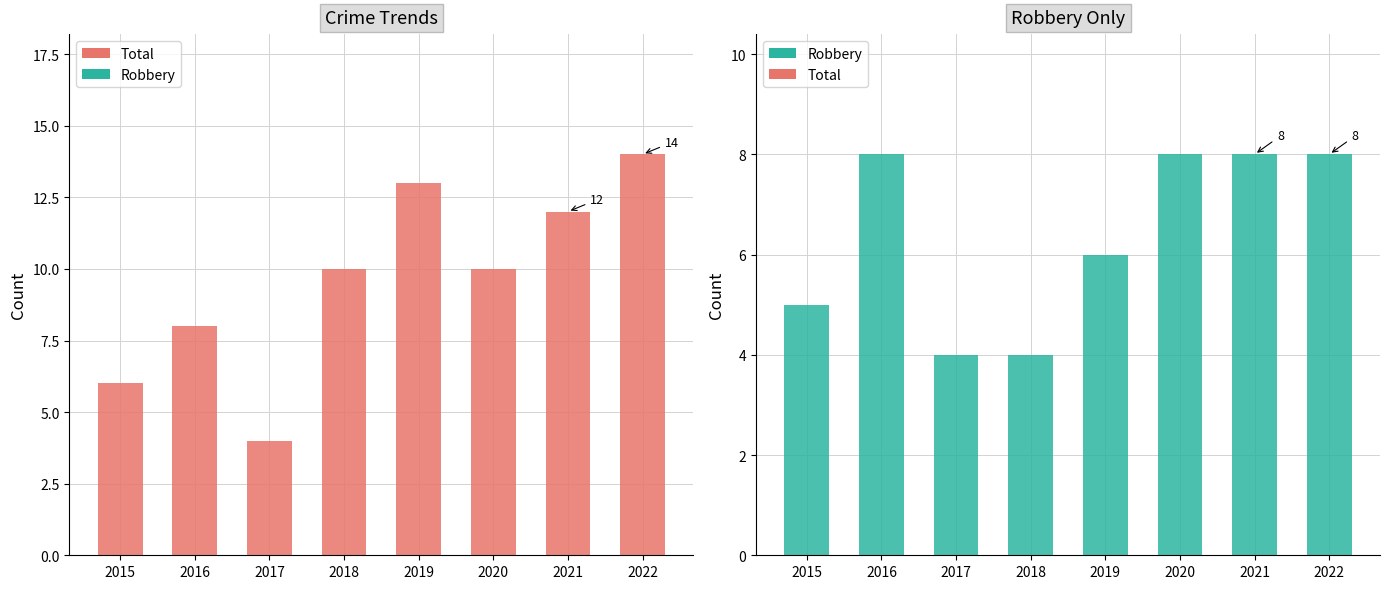

What is the difference between the second highest and minimum values in the Robbery series?

4